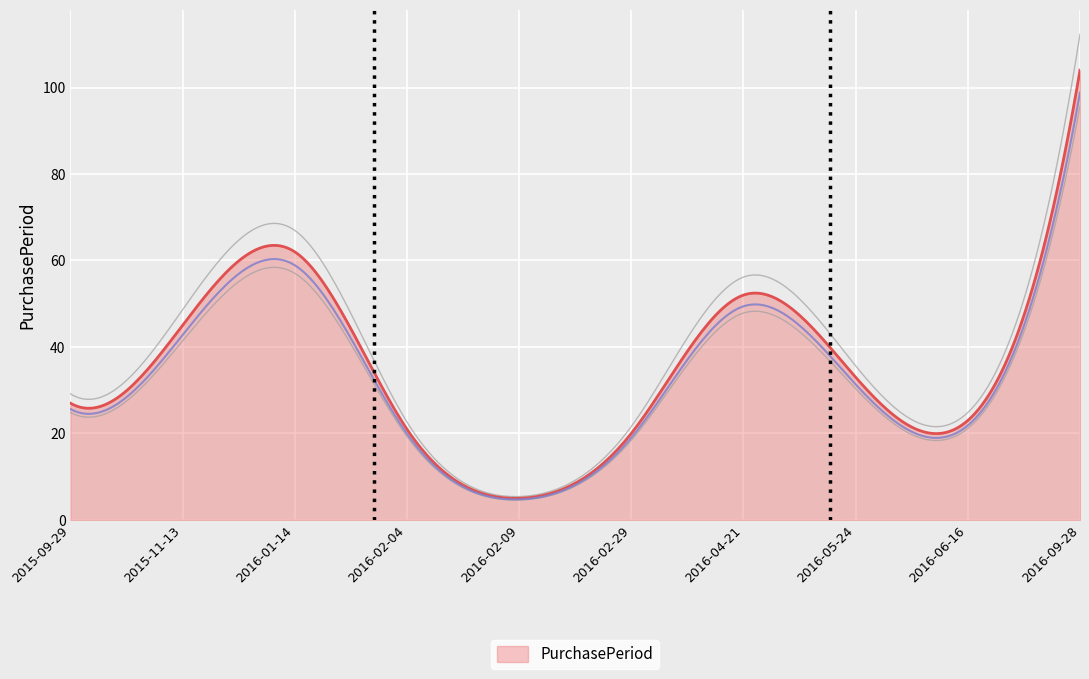

Where is the first local minimum?

2016-02-09